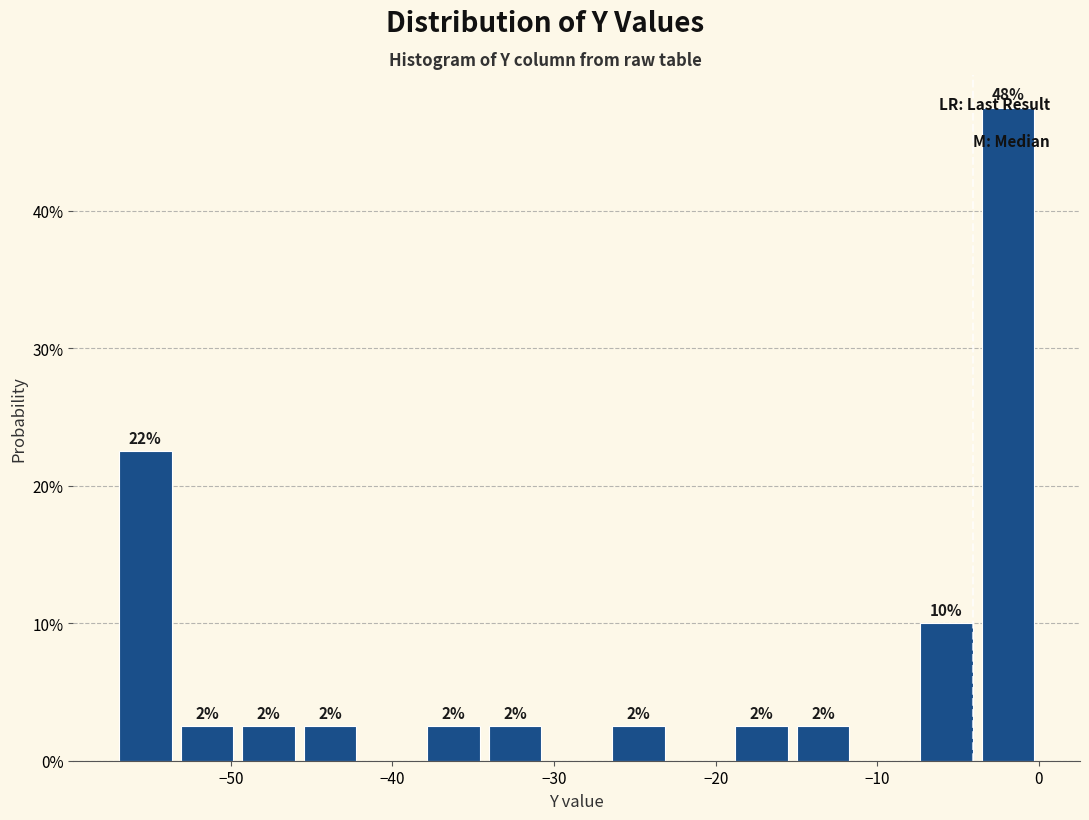

Read against the x-axis, roughly where is the centre of the tallest bar?

-2